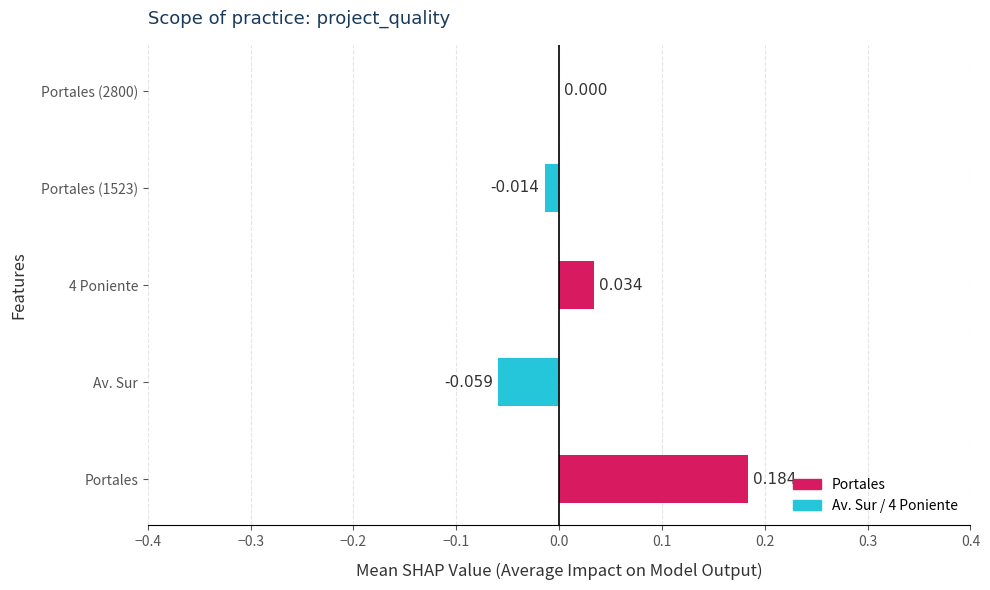

Which category has the highest value across all series?

Portales